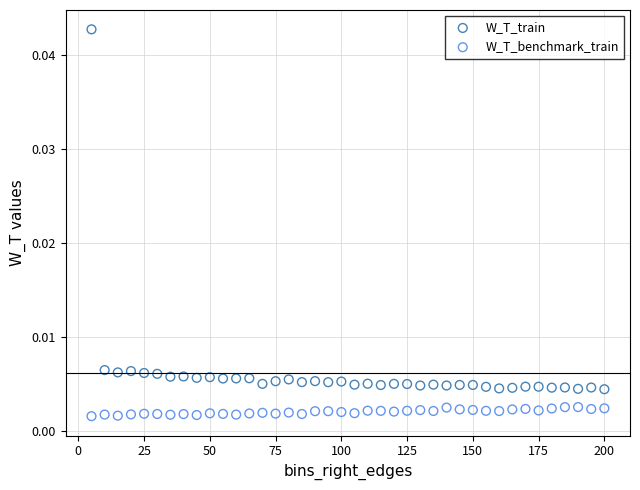

What are all the series names shown in the legend?

W_T_train, W_T_benchmark_train